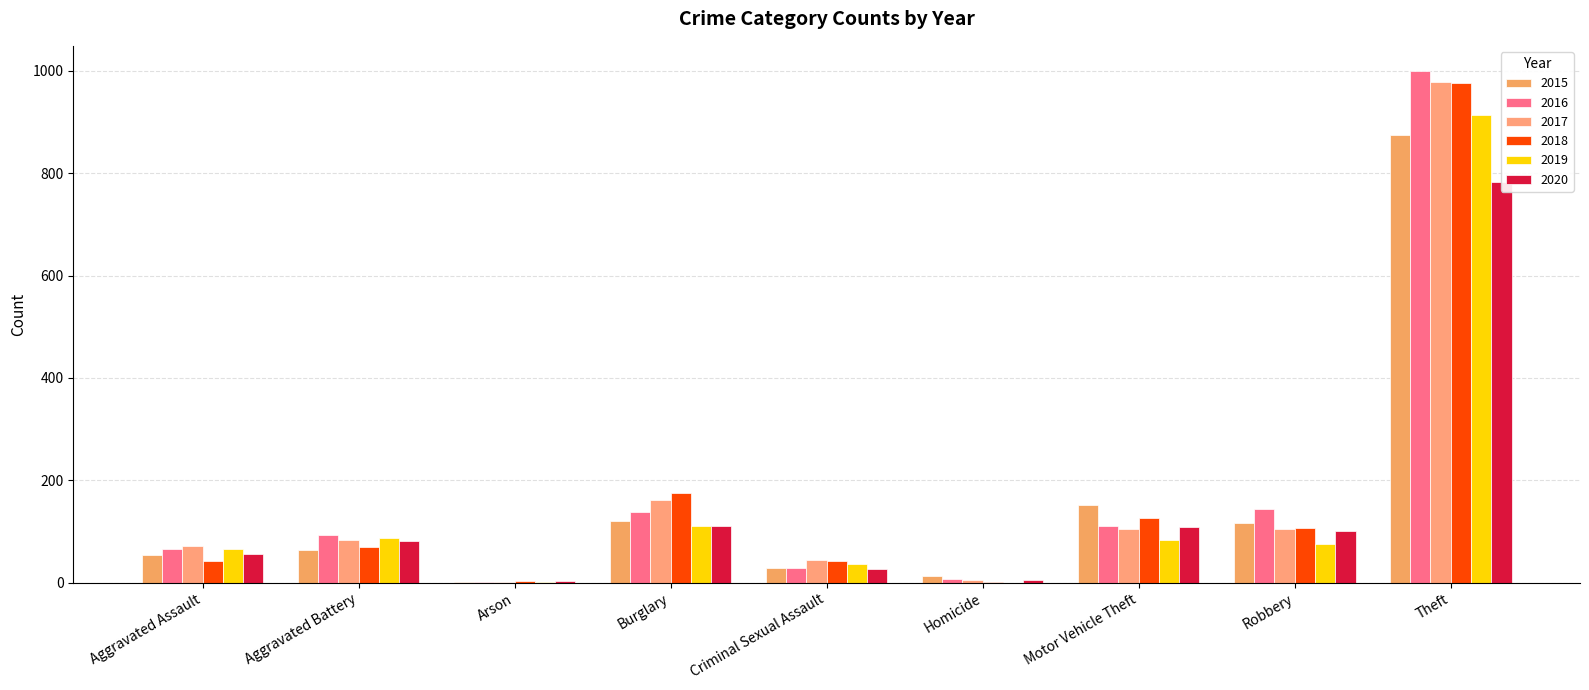

Is it true that 2018 equals 176 at Robbery?

False